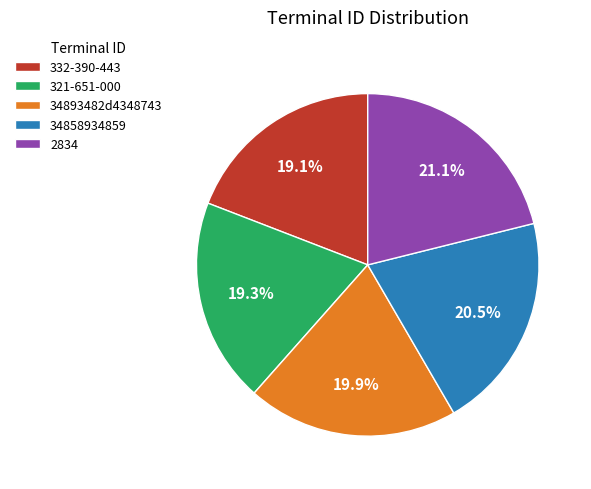

Is it true that 332-390-443 is 19% of the pie?

True